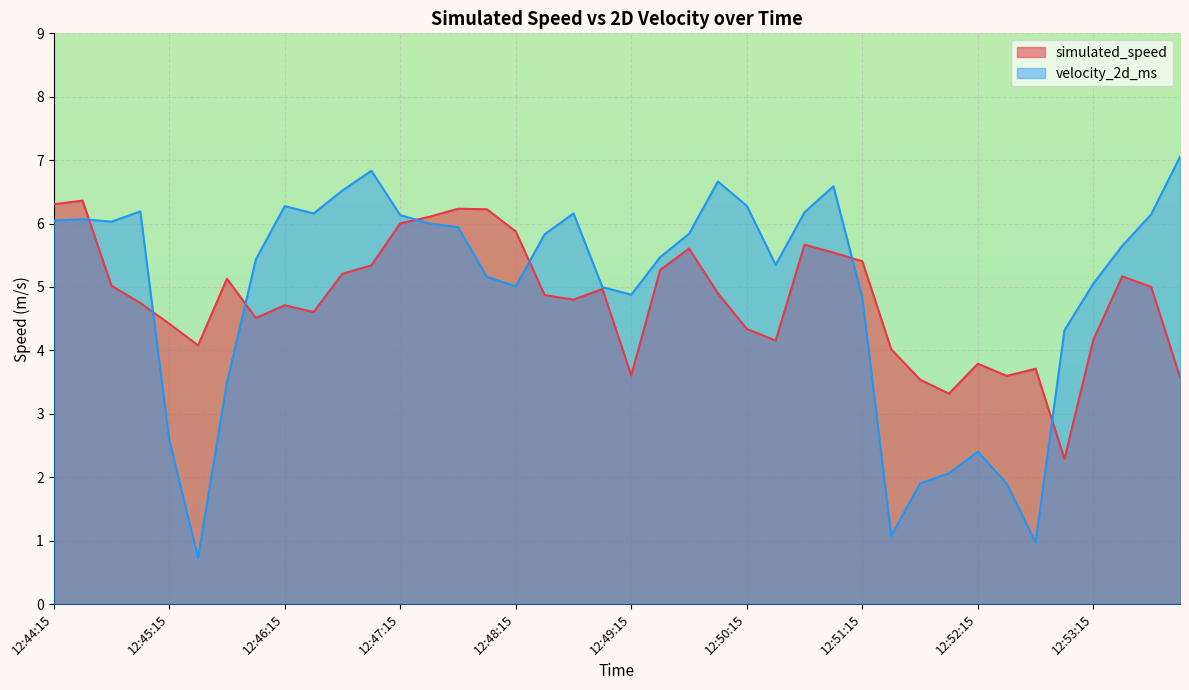

At how many categories does at least one series exceed 4?

35